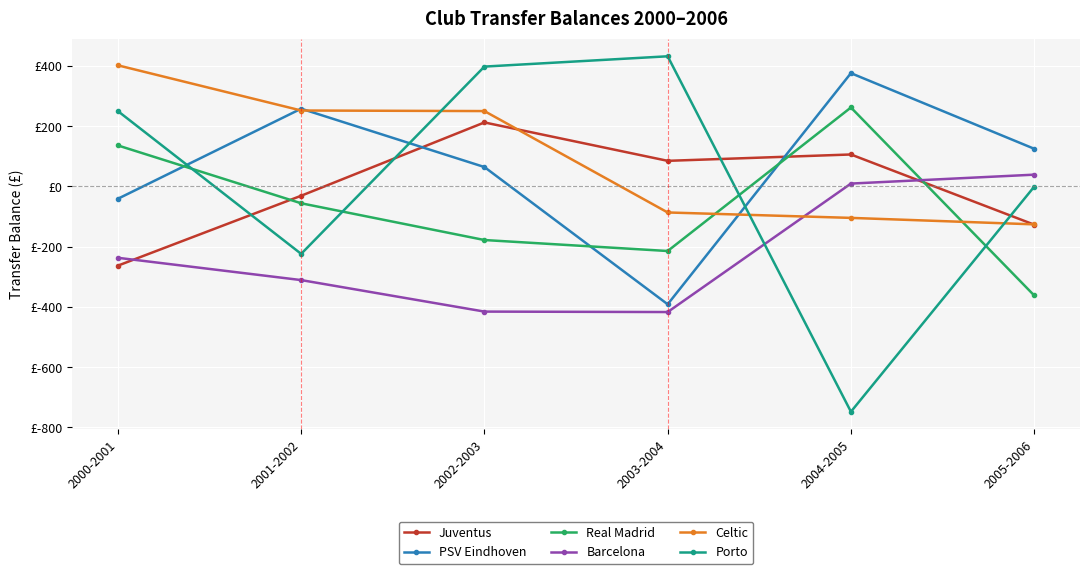

Does the chart have visible grid lines?

Yes